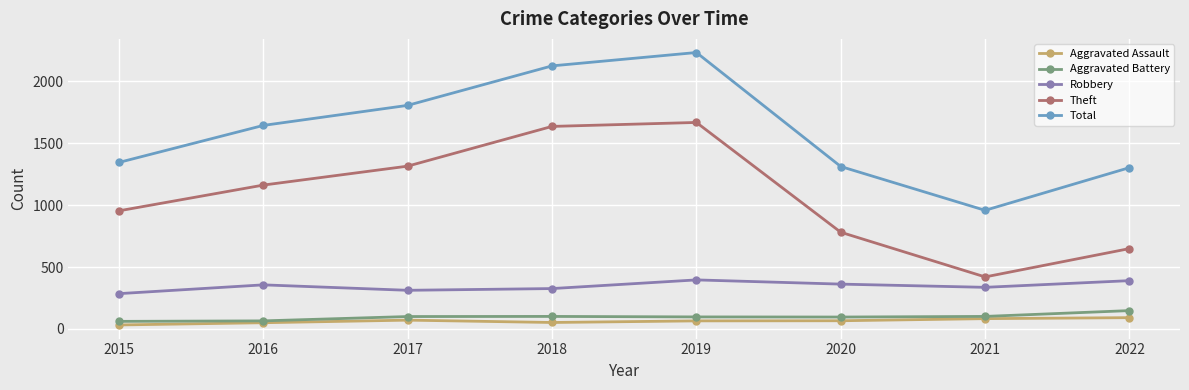

What is the difference between the maximum and minimum values in the Theft series?

1248